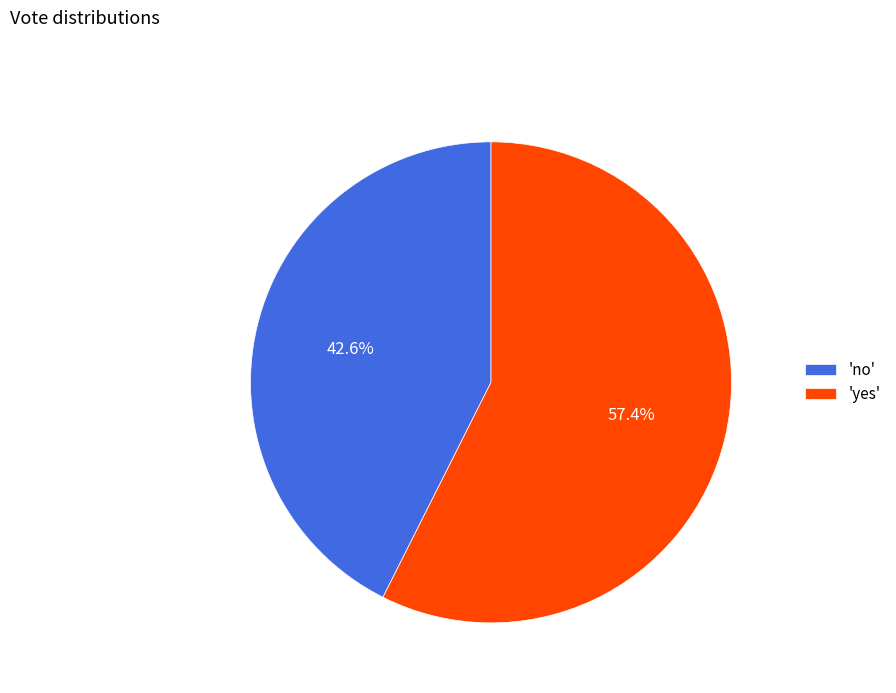

Rank the categories by value from lowest to highest.

'no', 'yes'